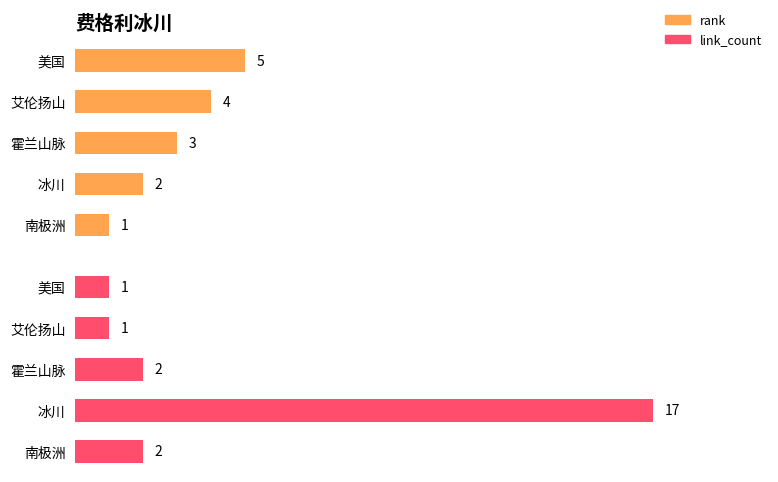

Which series has the widest spread of values?

link_count